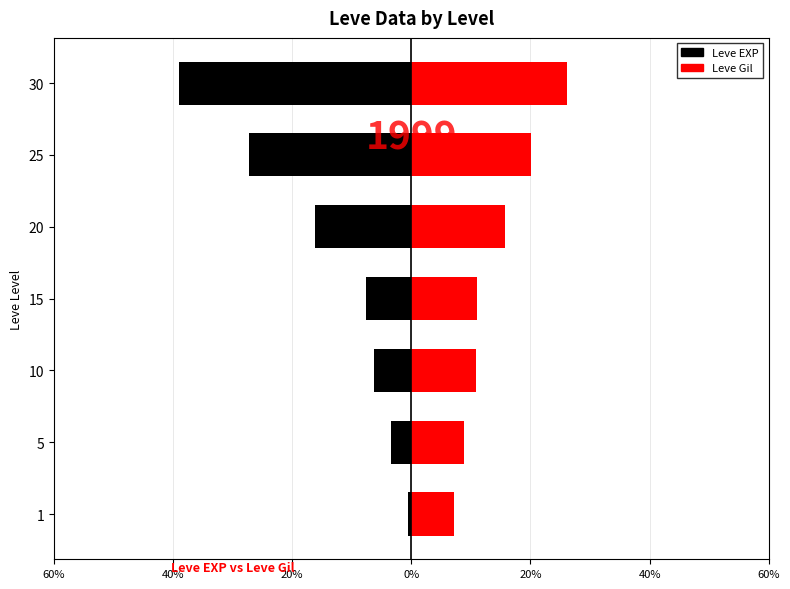

What is the sum of all Leve Gil values?

100.0